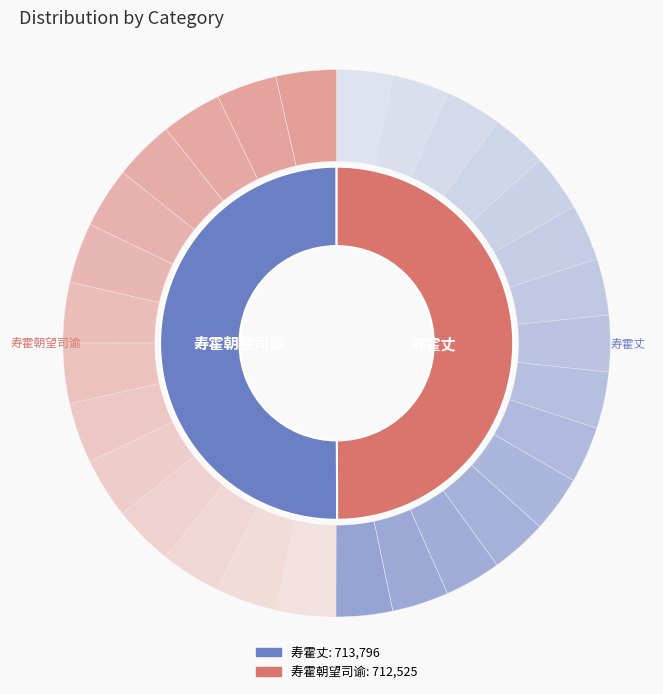

The 寿霍丈 slice represents 37% of the pie. True or false?

False